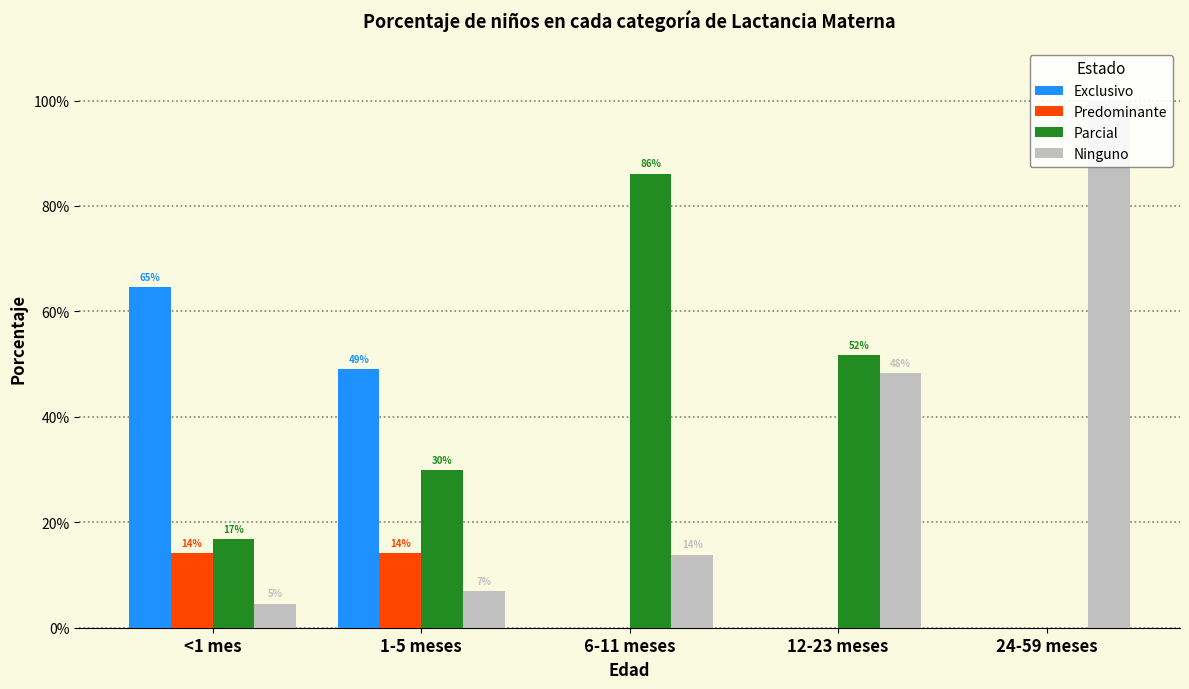

At 24-59 meses, list the series in order from smallest to largest.

Exclusivo, Predominante, Parcial, Ninguno